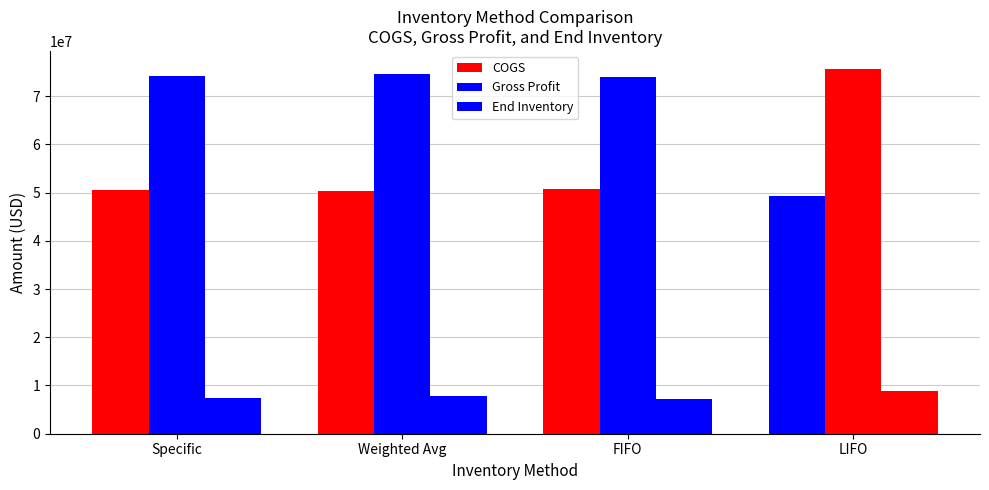

What is the value of the Gross Profit bar at the 2nd from the left?

74533333.3